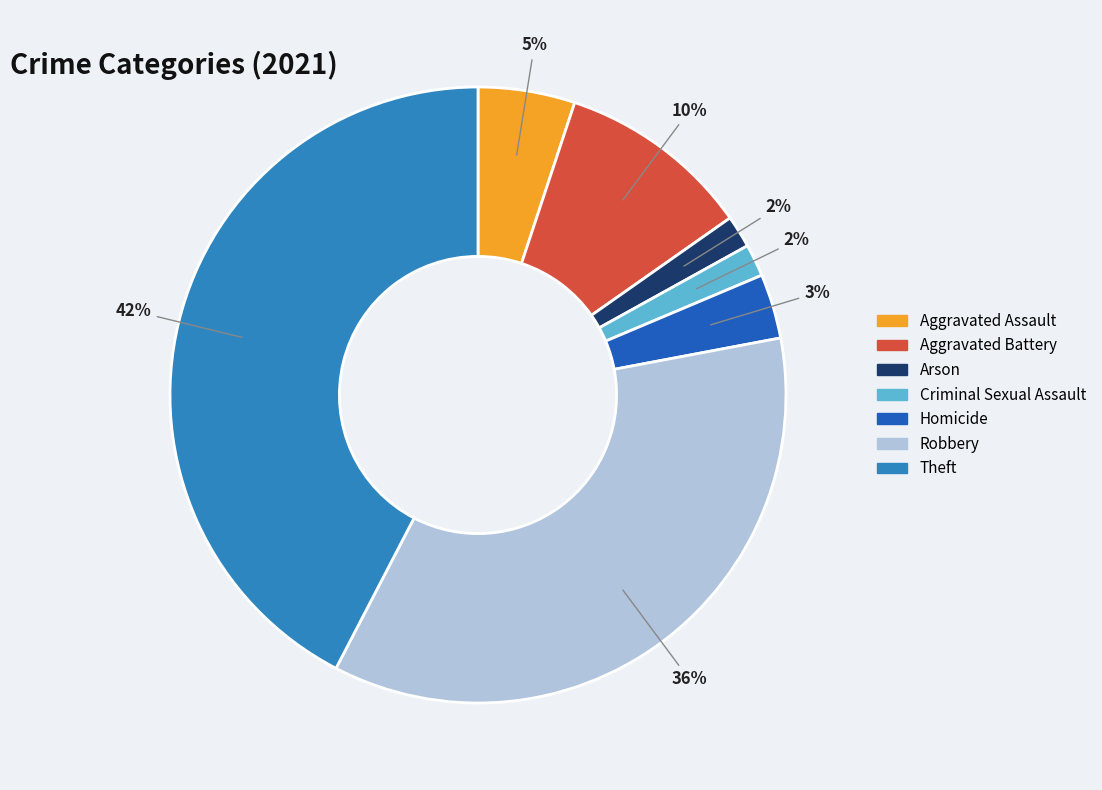

To the nearest percent, what portion does Theft represent?

42%